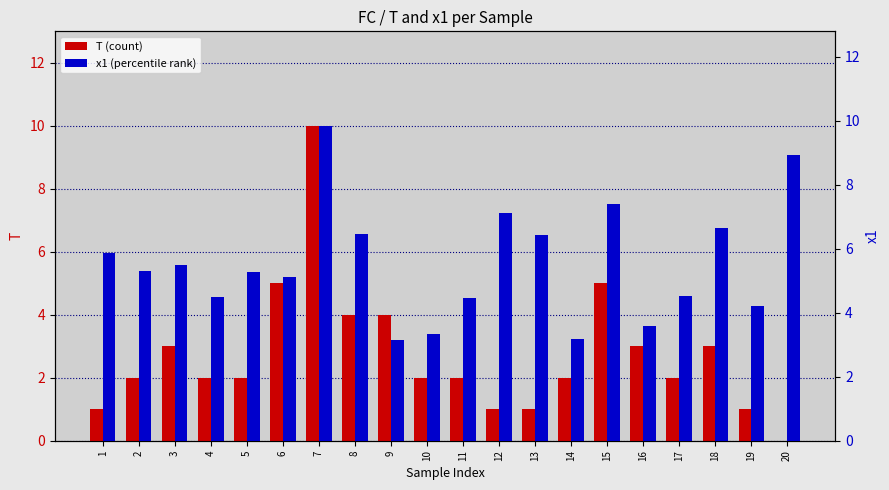

What are all the series names shown in the legend?

T (count), x1 (percentile rank)